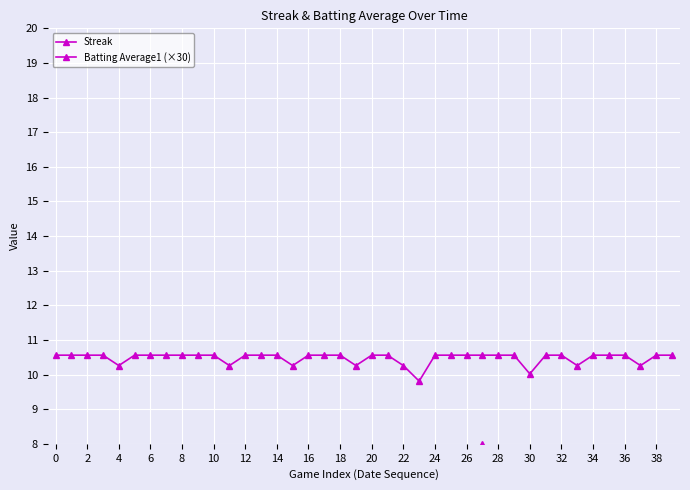

Which series has the largest total across all categories?

Batting Average1 (×30)